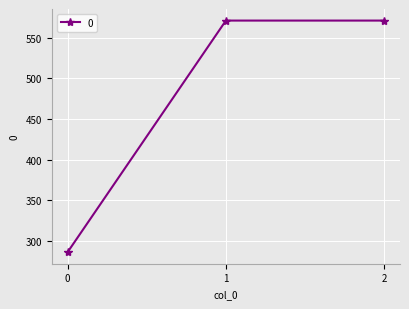

Is it true that the value at 2 is 571.4?

True